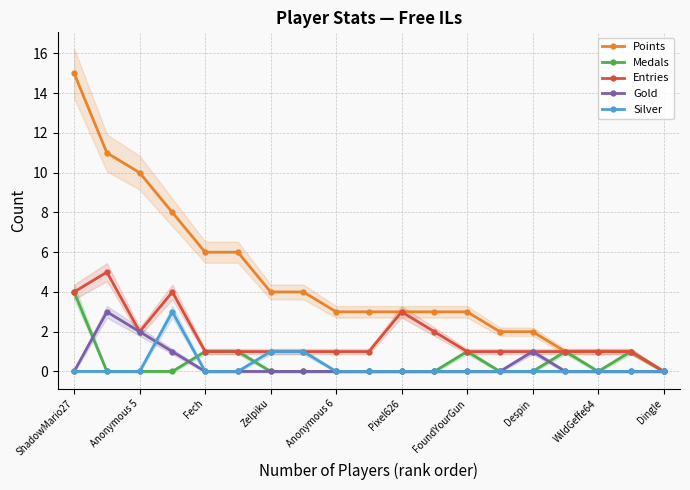

How many lines are shown in the chart?

5